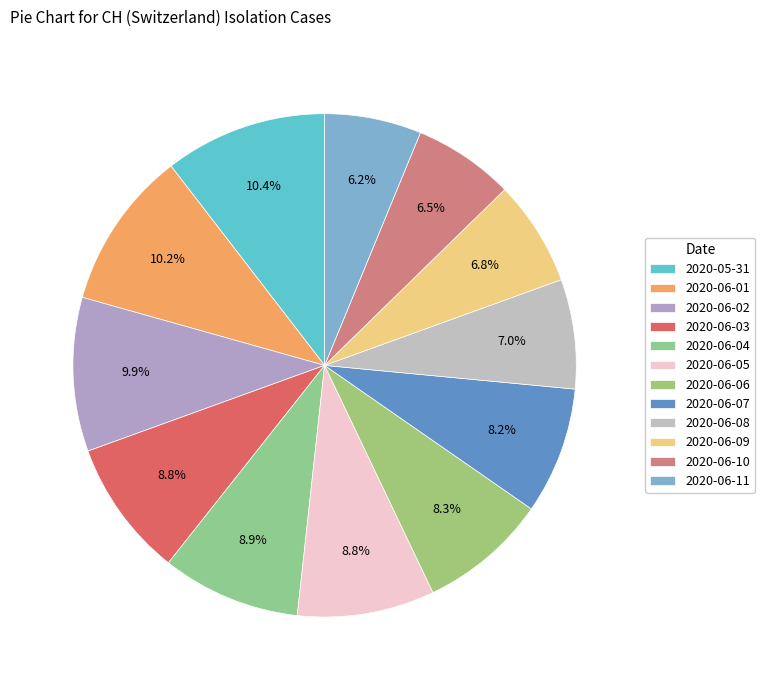

Rank the categories by value from highest to lowest.

2020-05-31, 2020-06-01, 2020-06-02, 2020-06-04, 2020-06-03, 2020-06-05, 2020-06-06, 2020-06-07, 2020-06-08, 2020-06-09, 2020-06-10, 2020-06-11